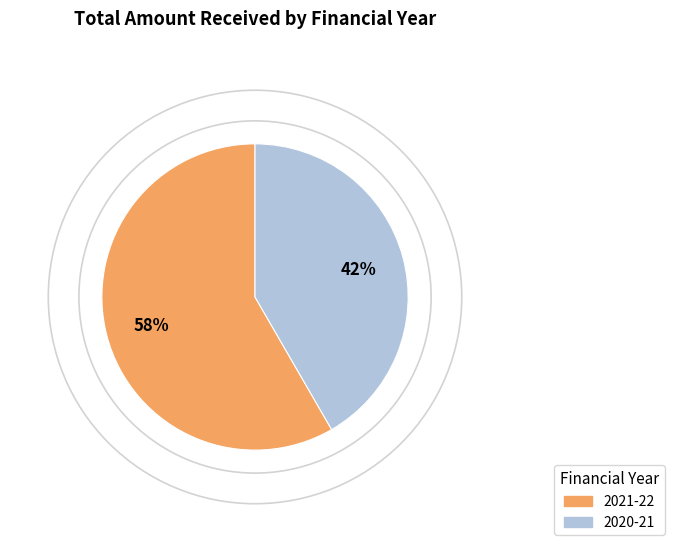

To the nearest percent, what is the average slice percentage?

50%